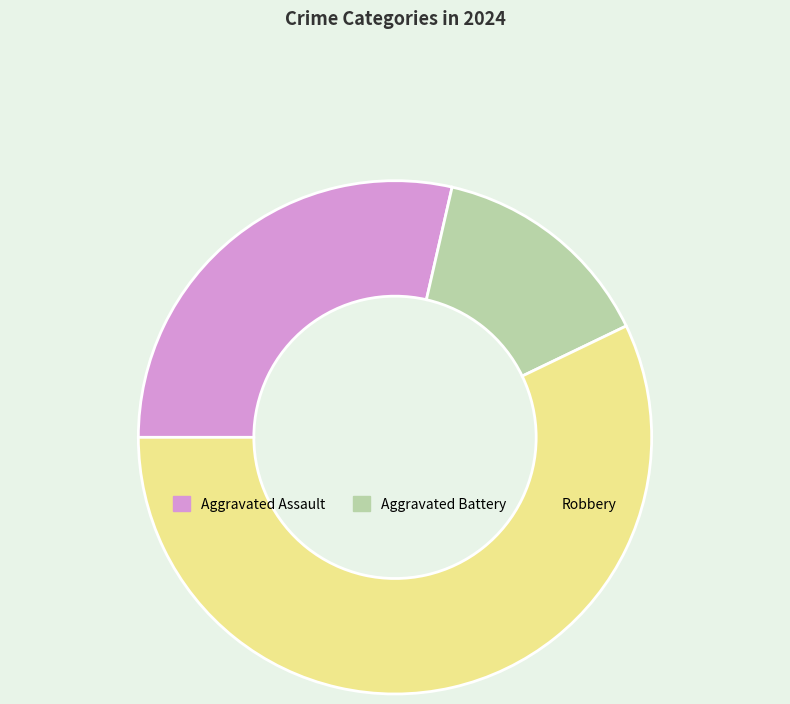

How many segments does this pie chart have?

3